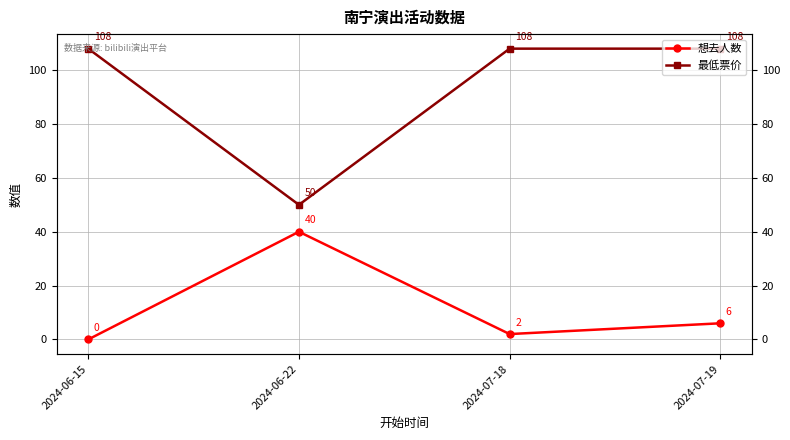

Rank the series by their maximum value, from highest to lowest.

最低票价, 想去人数